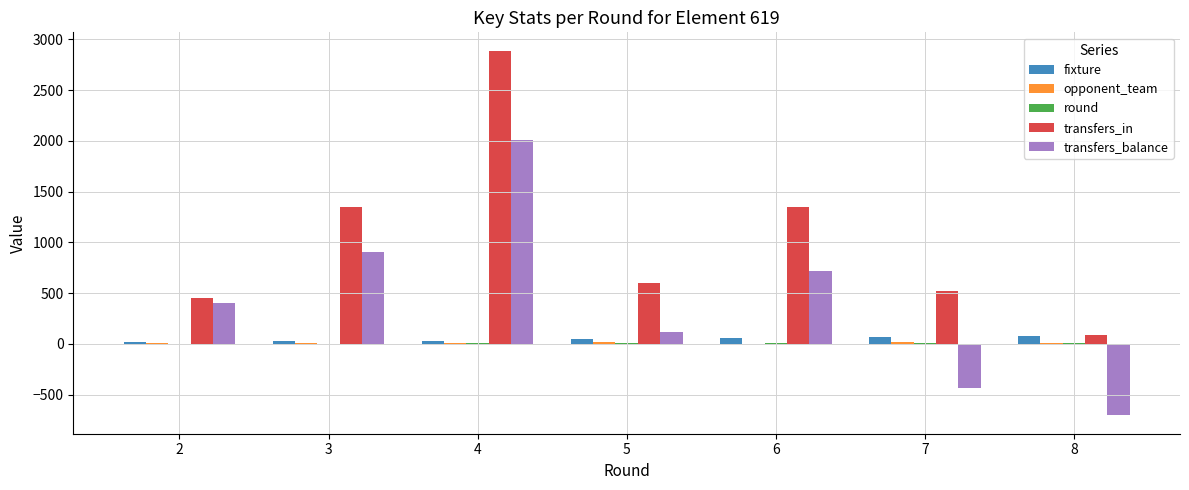

Which series has the largest total across all categories?

transfers_in